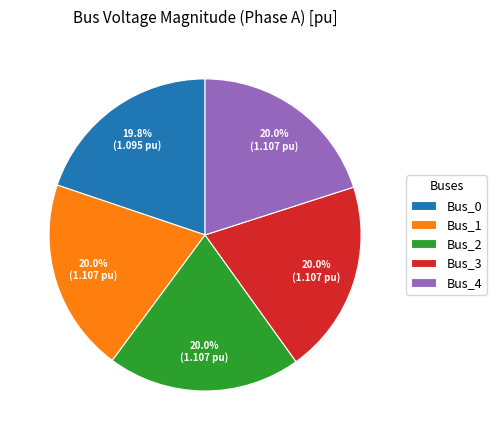

Count the number of slices in the pie.

5